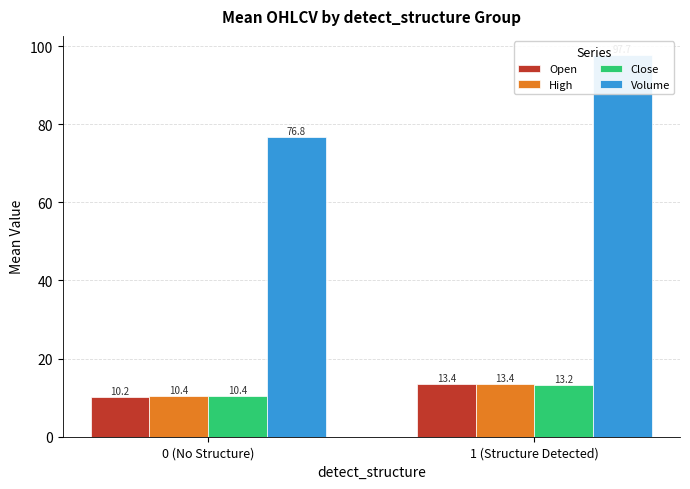

What is the value of the Close bar at the 2nd from the left?

13.2